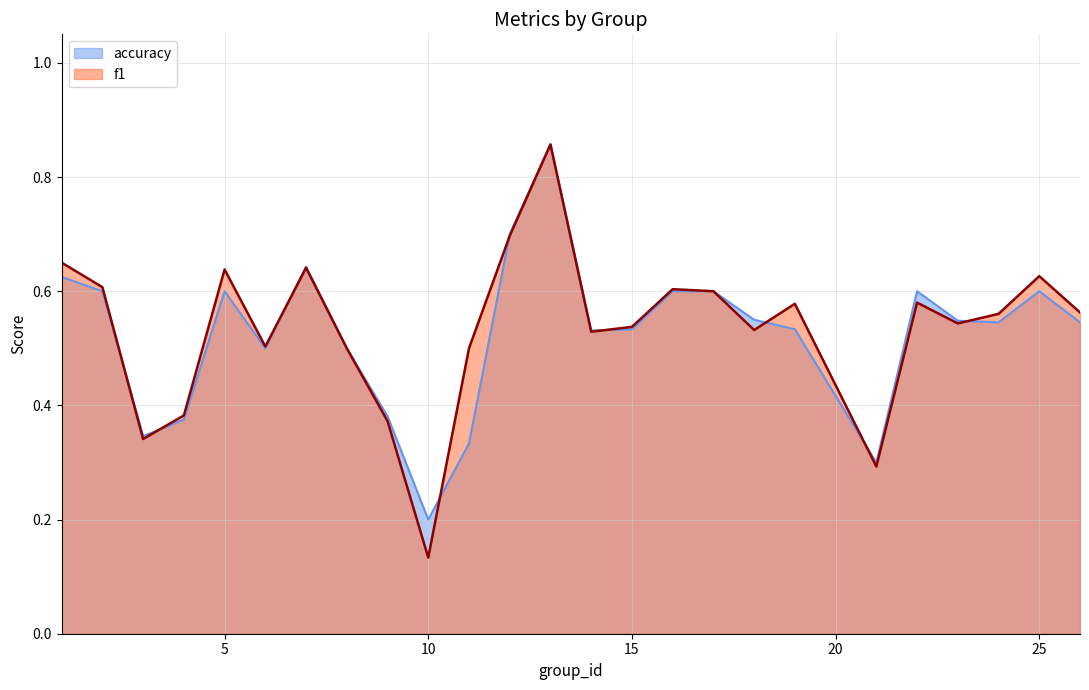

What is the difference between the f1 values at 23 and 17?

0.1